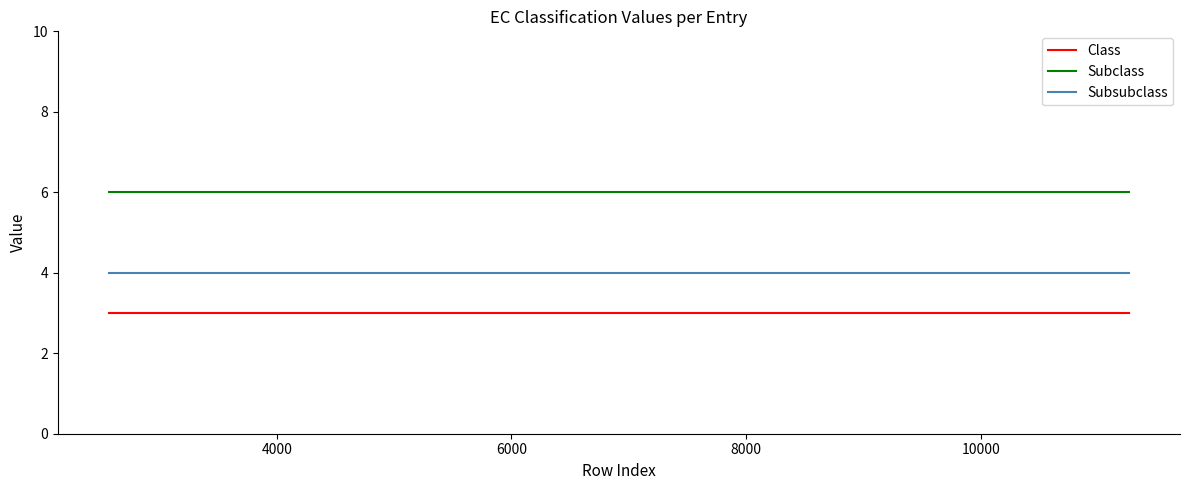

What is the highest value of the Subclass series?

6